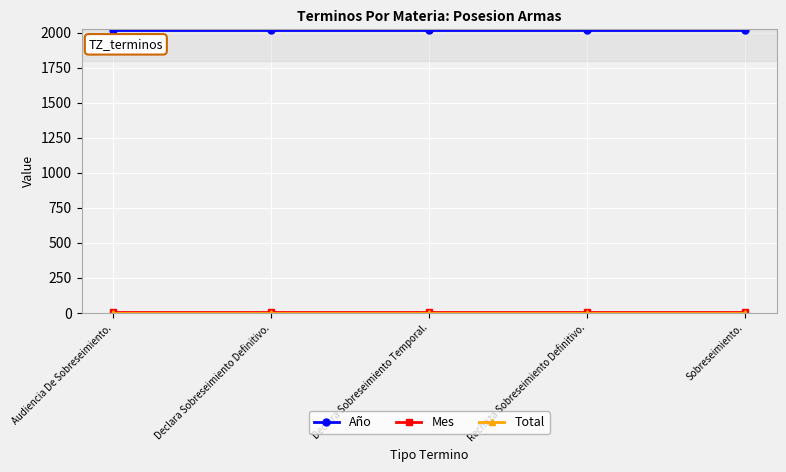

The Año series shows 1234 at Sobreseimiento.. True or false?

False